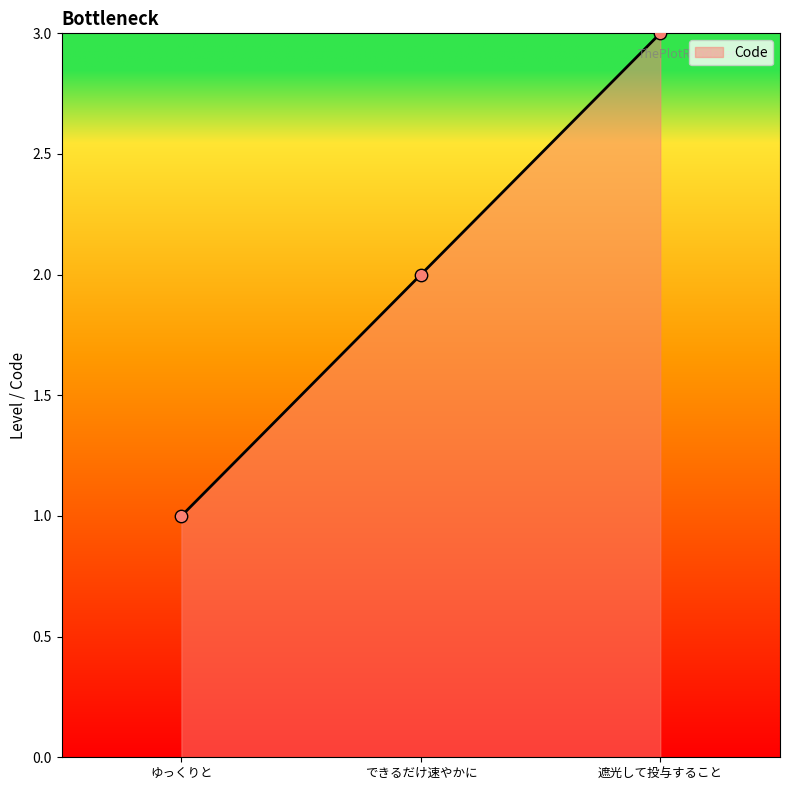

What is the change in value from できるだけ速やかに to 遮光して投与すること?

+1